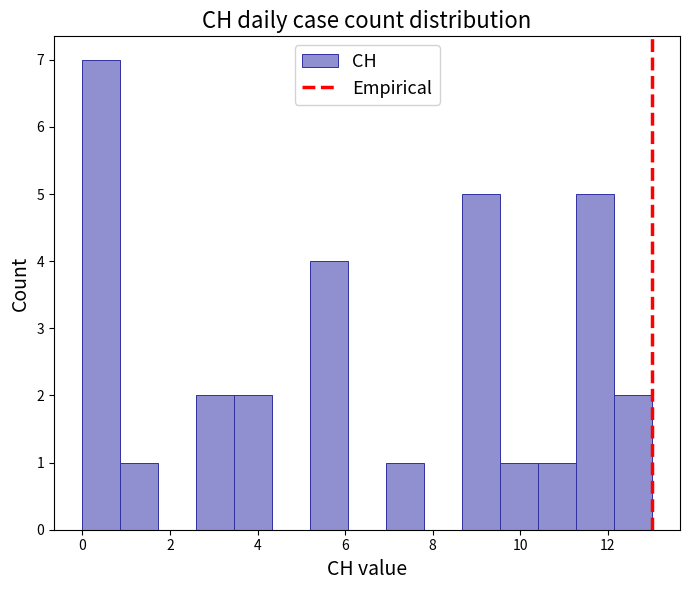

How tall is the bar that spans 2.6 to 3.4 on the x-axis? Neither the bar edges nor the heights are printed on the chart, so give them approximately, as read against the axes.

2